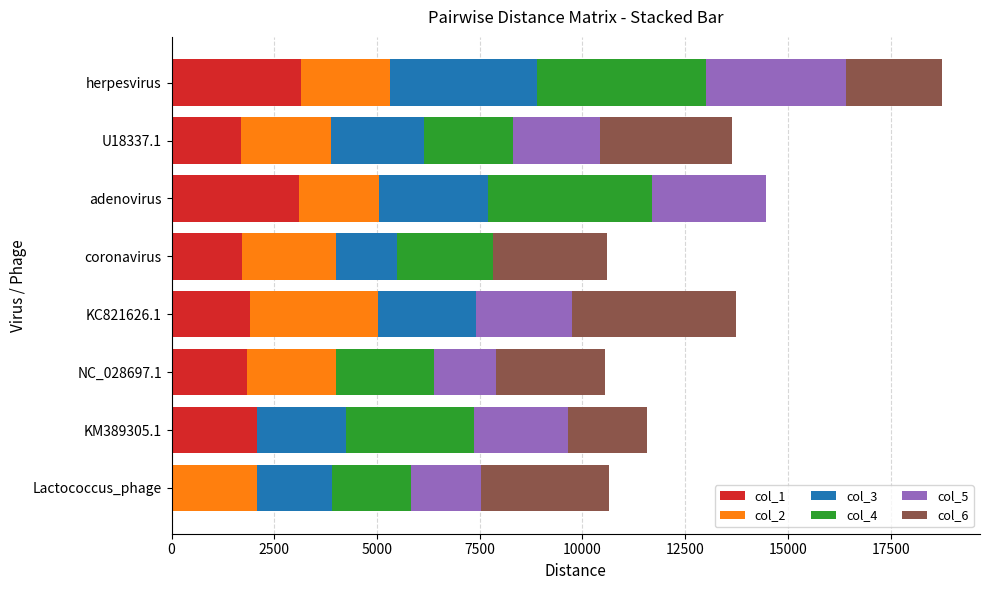

What is the maximum value for col_1?

3162.7